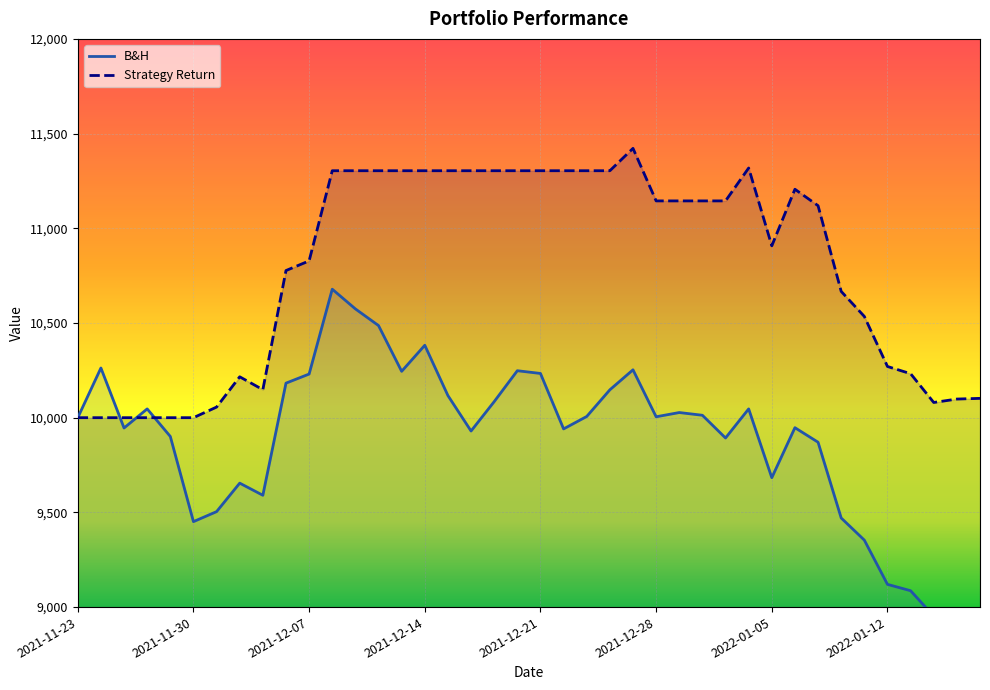

Which has a higher value, 2021-12-13 or 2021-12-28?

2021-12-13